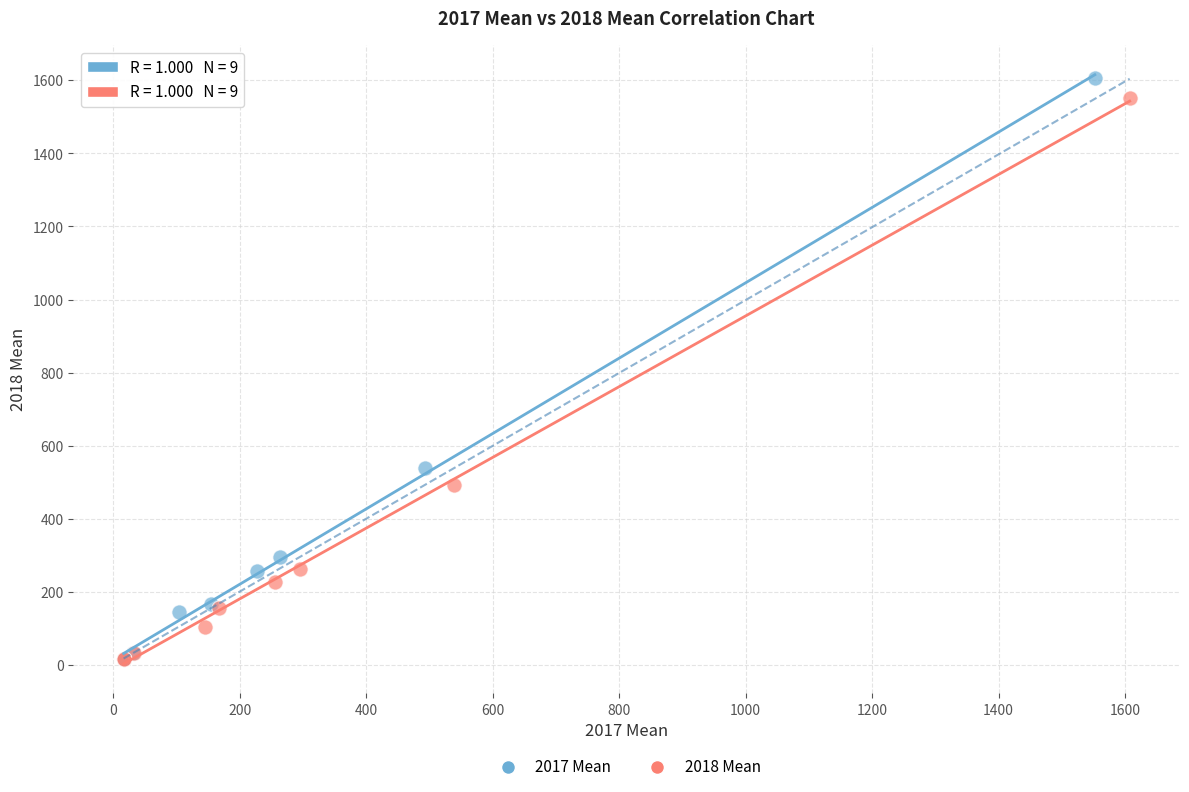

Which series has the widest spread of Y values?

2017 Mean